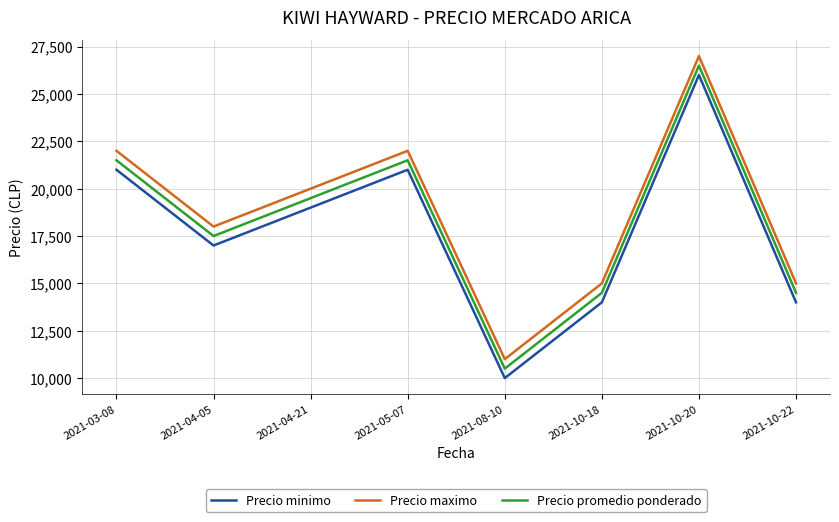

What is the difference between the maximum and second lowest values in the Precio promedio ponderado series?

12000